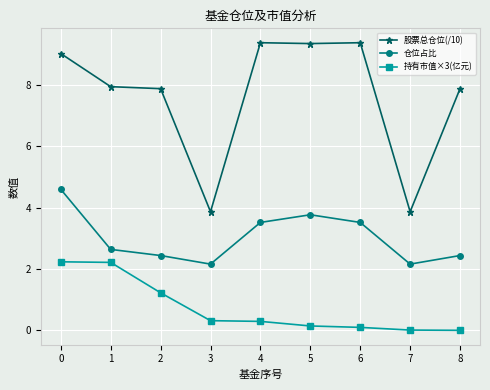

Which series has the largest total across all categories?

股票总仓位(/10)